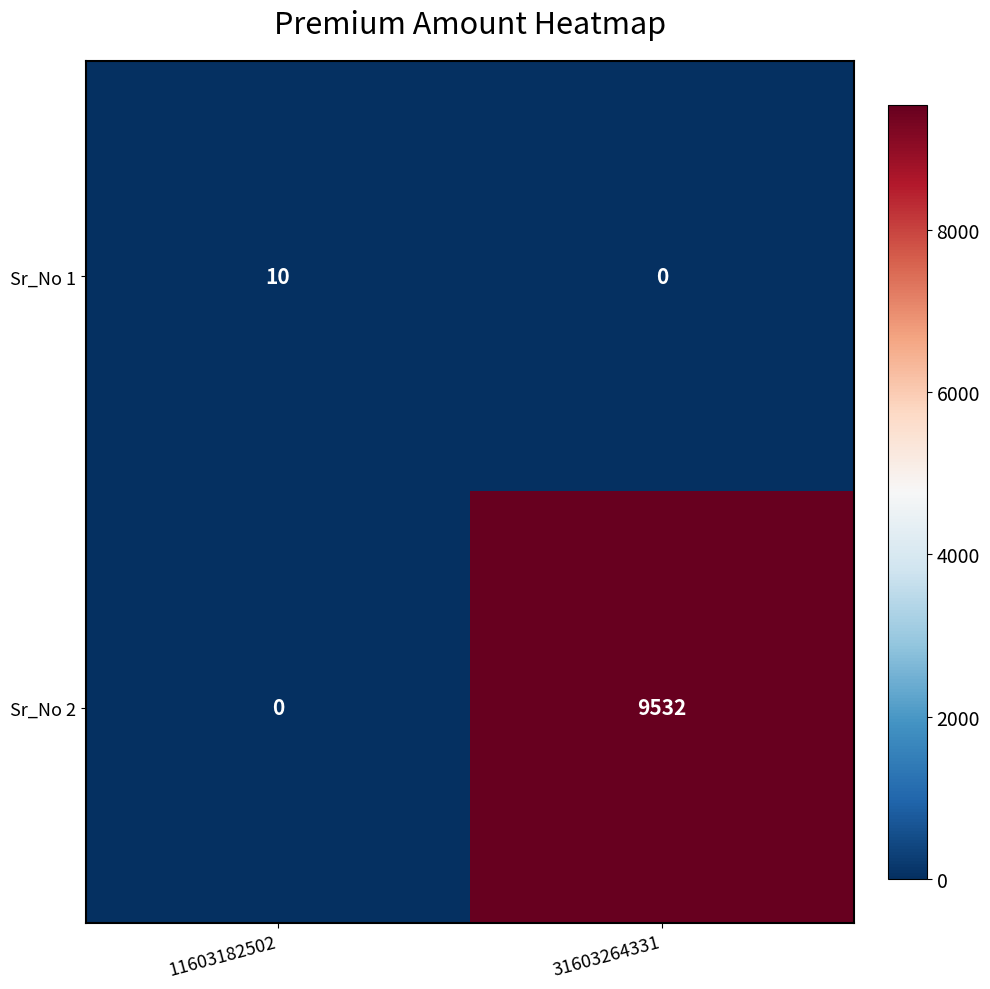

At how many categories does at least one series exceed 6510?

1